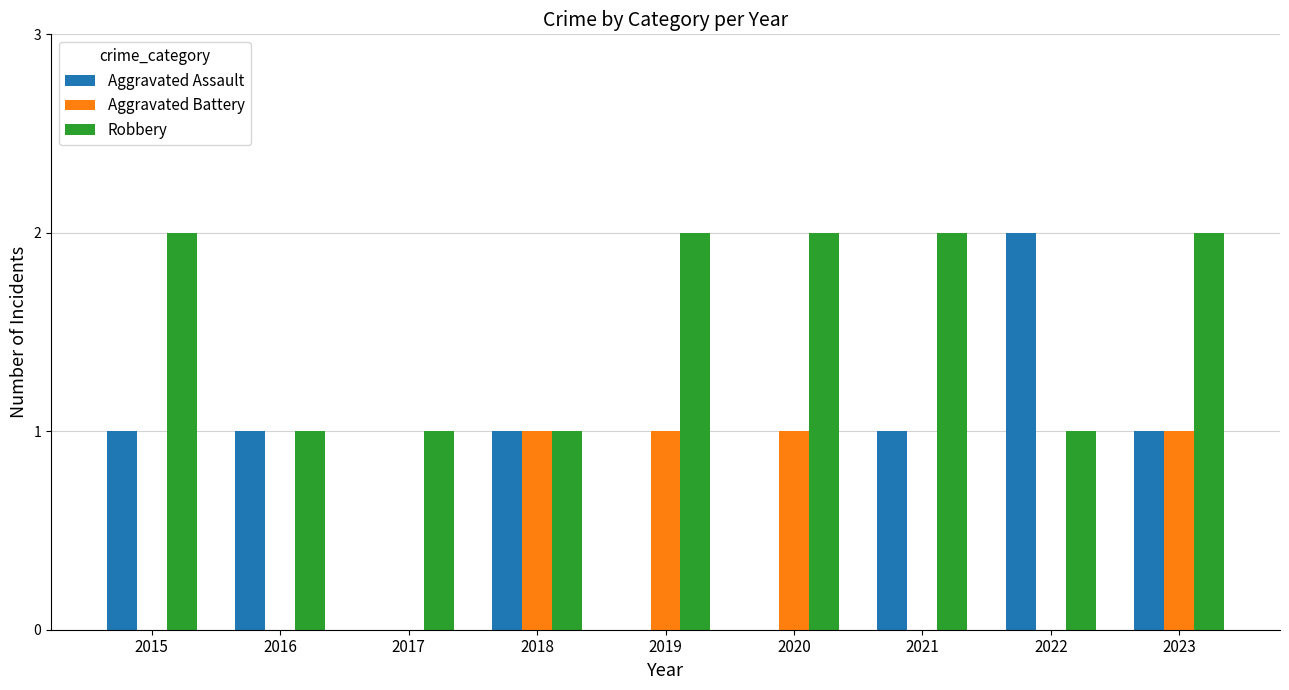

What is the difference between the Robbery values at 2018 and 2021?

1